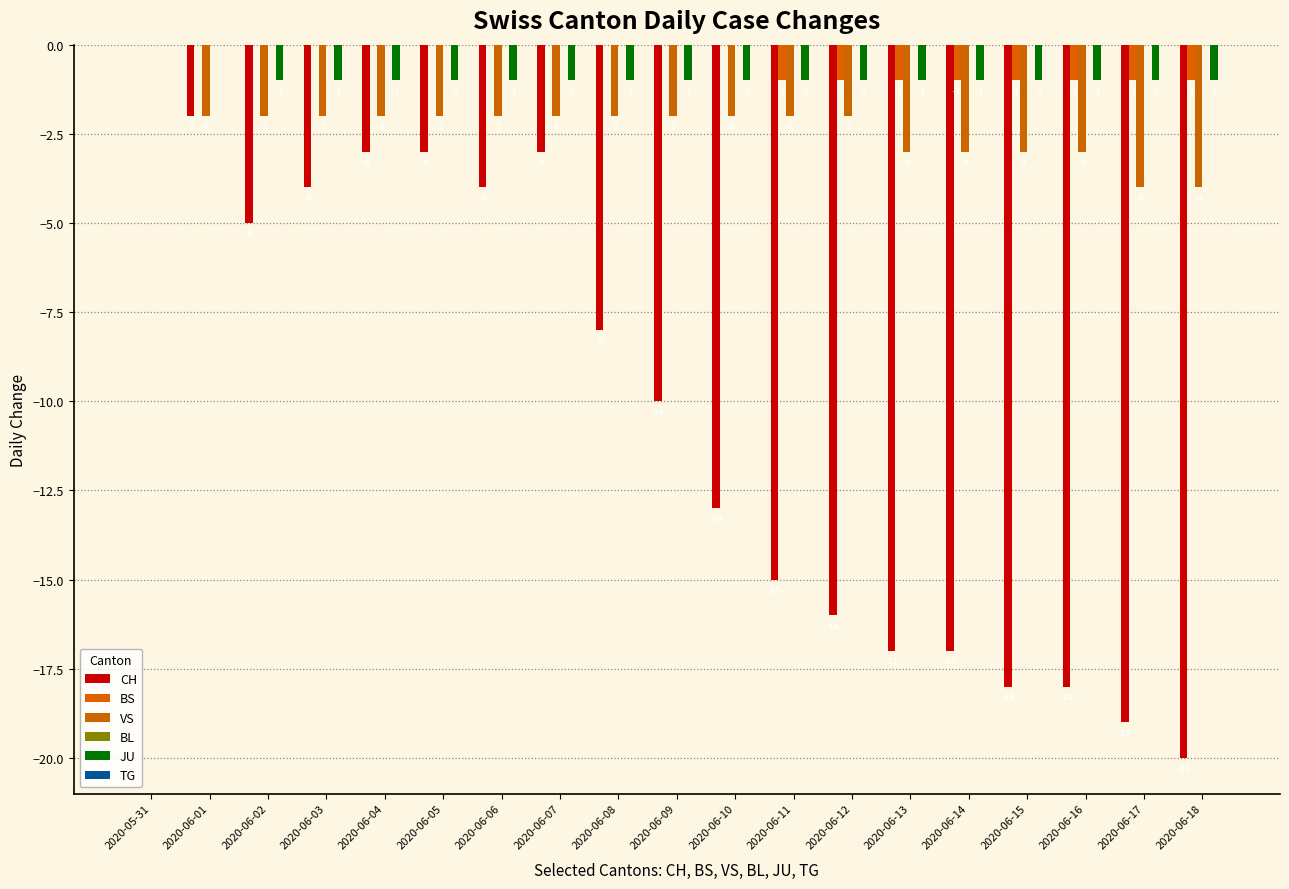

Which category has the highest value across all series?

2020-05-31